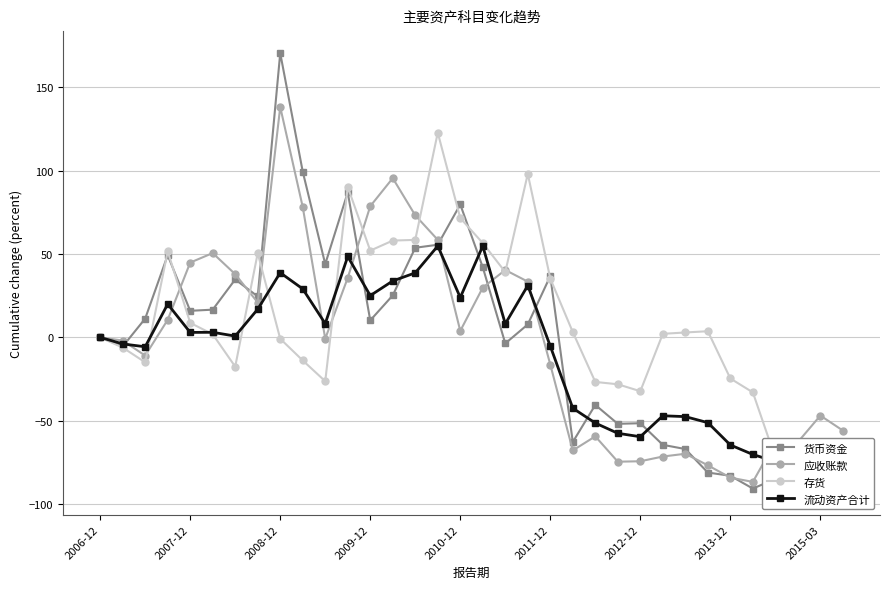

Between 9 and 18, which series saw the biggest shift?

货币资金